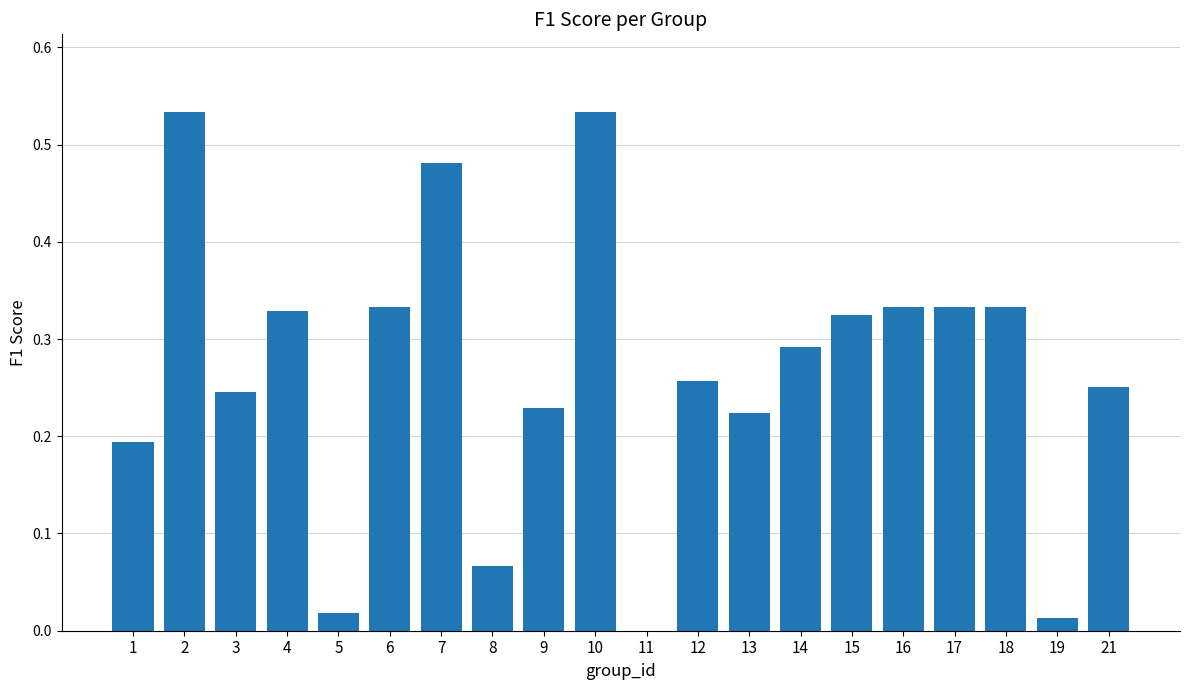

How many values are above zero?

19